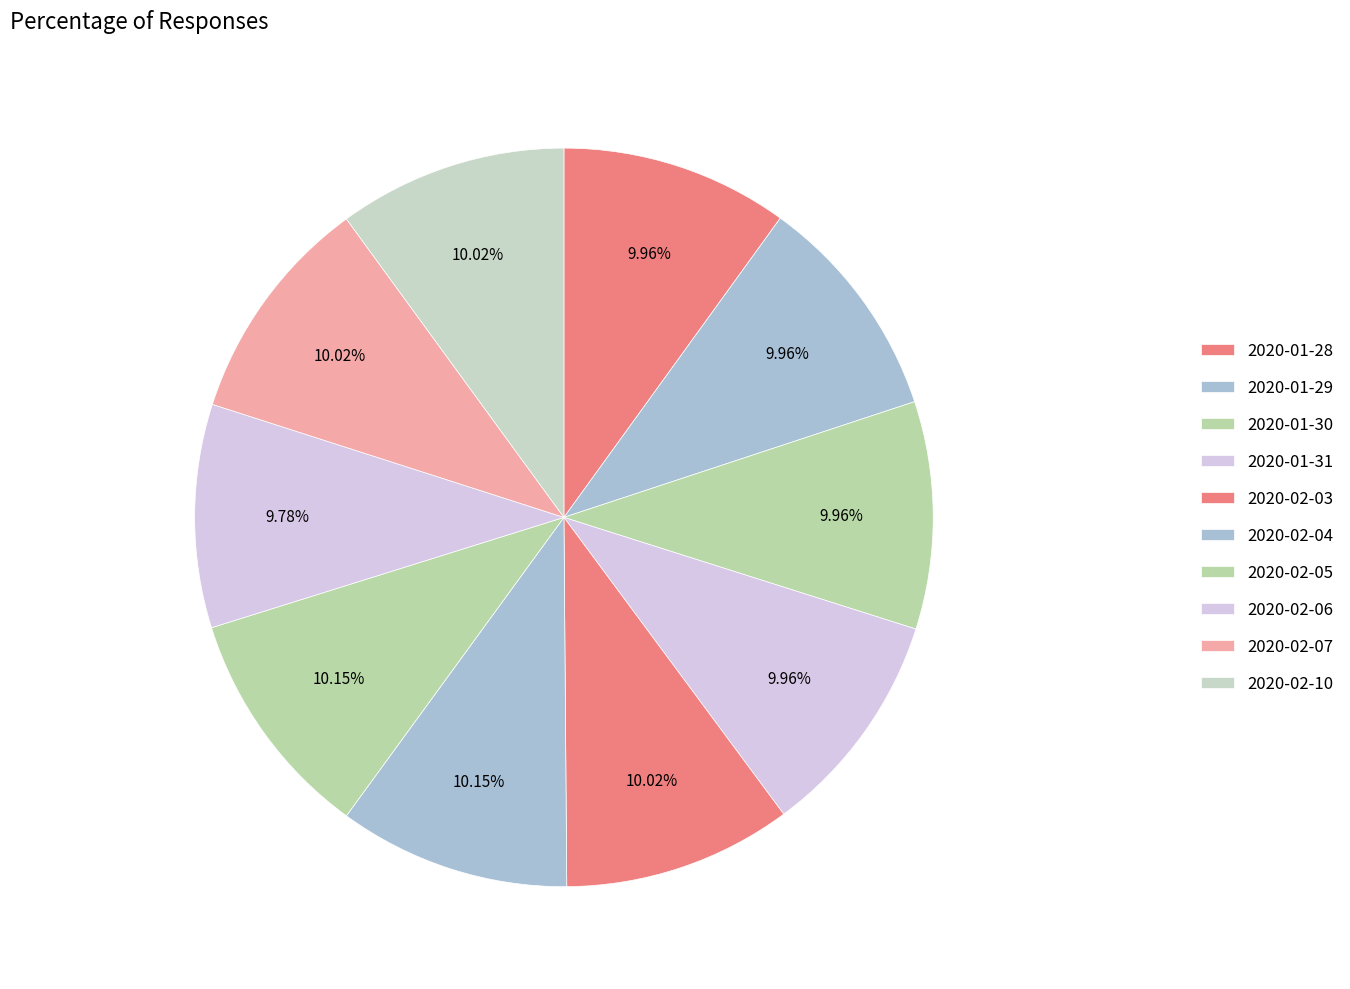

Does 2020-02-07 account for over 50% of the chart?

No